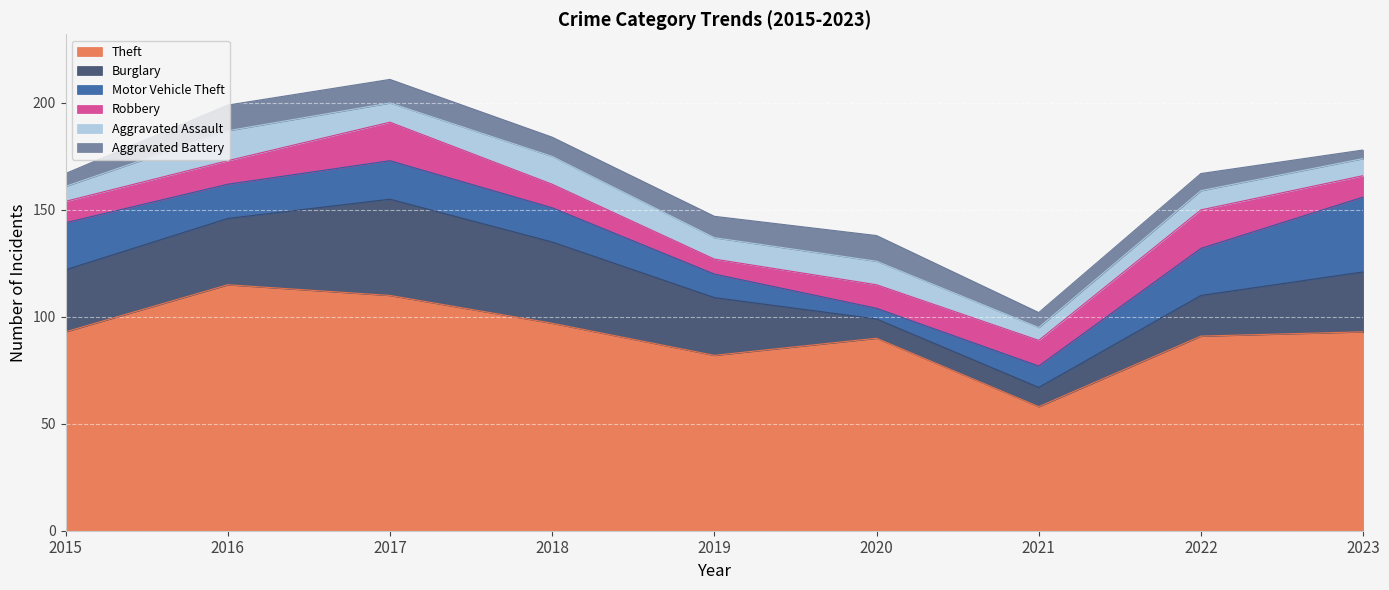

What is the total value across all series at 2018?

184